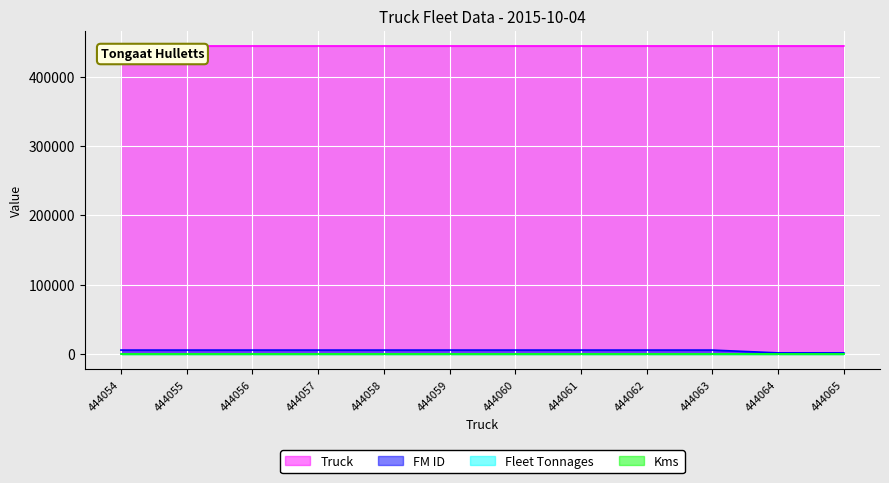

The value of Truck at 444059 is 444059. True or false?

True